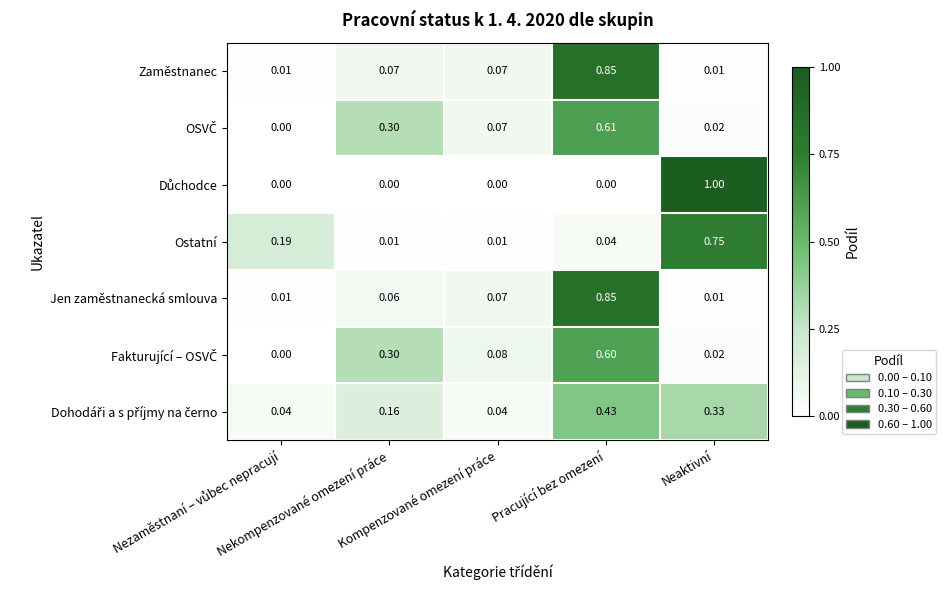

Count the number of data series in this chart.

7